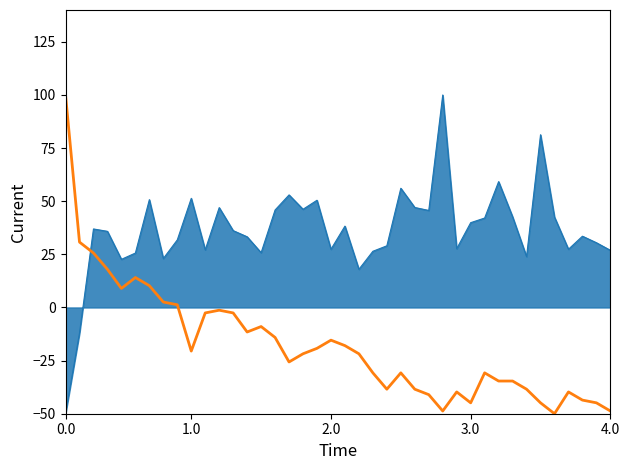

What is the greatest value displayed?

100.0